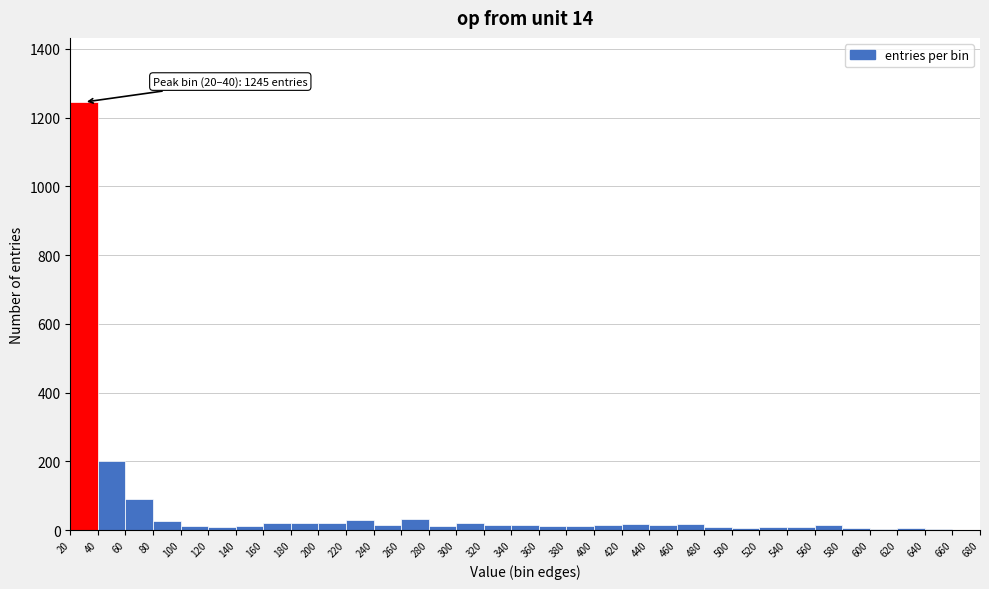

Which range on the x-axis has the tallest bar?

20 to 40